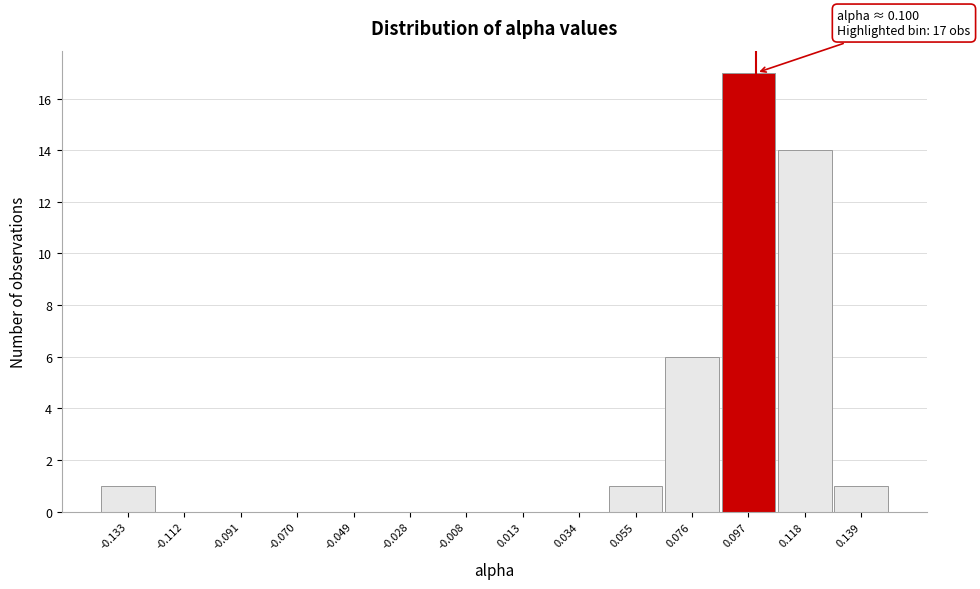

Which range on the x-axis has the tallest bar?

0.085 to 0.110